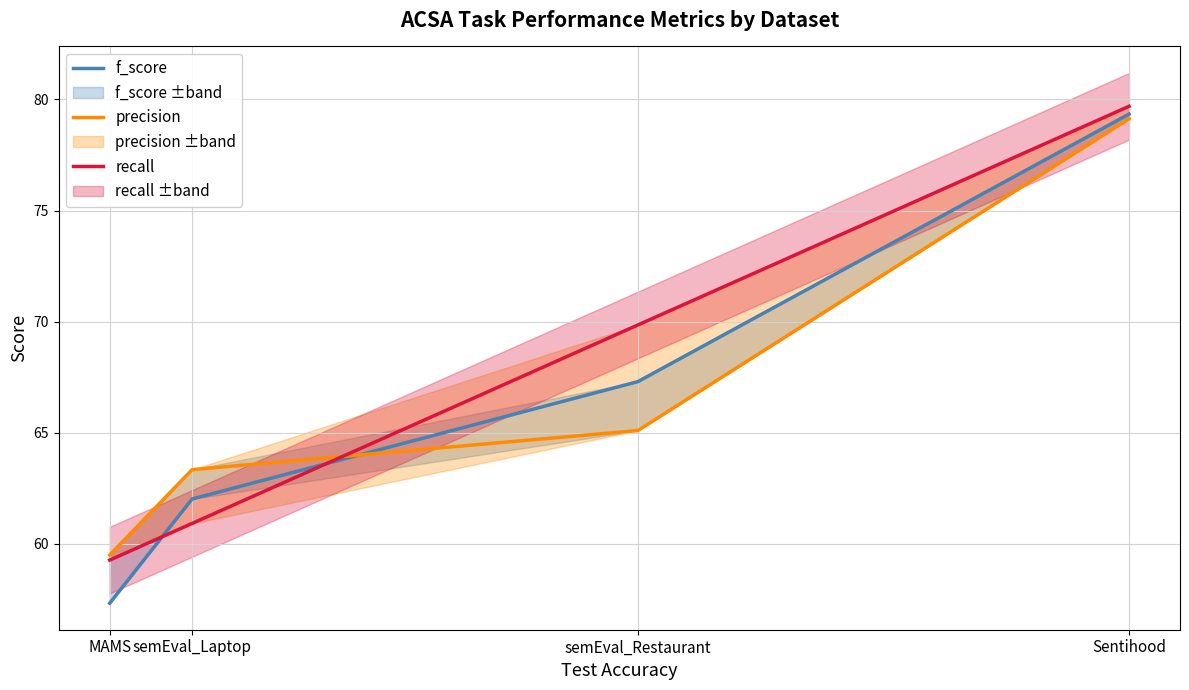

List the labels in order of recall value, smallest first.

MAMS, semEval_Laptop, semEval_Restaurant, Sentihood